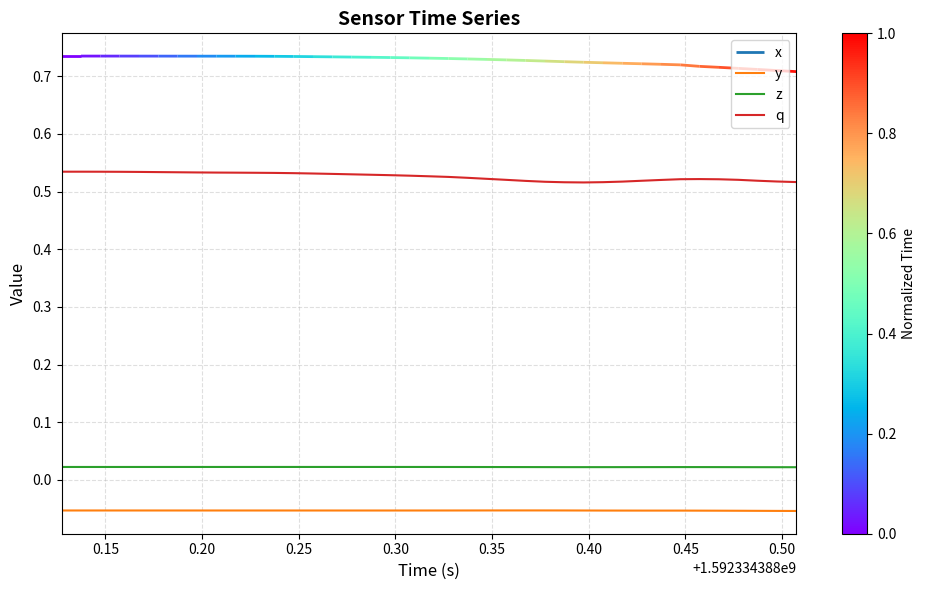

True or false: q and z cross at least once.

False